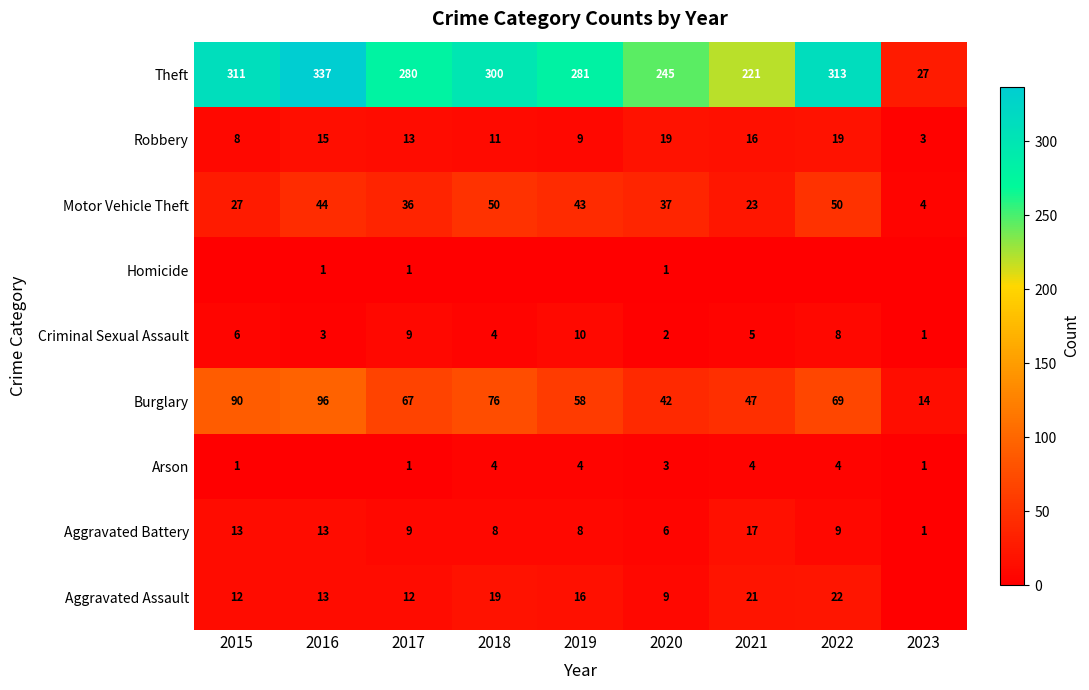

What is the average value of the Burglary series?

62